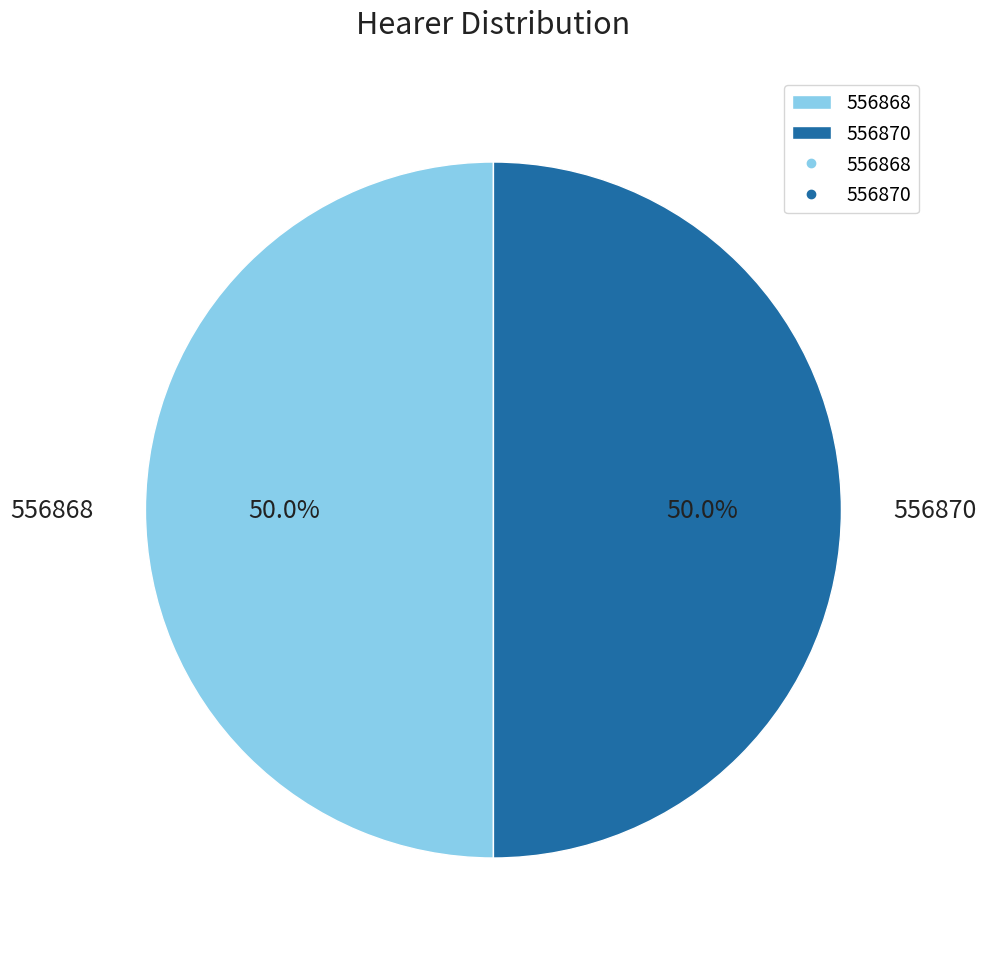

Is the sum of 556870 and 556868 greater than half?

Yes